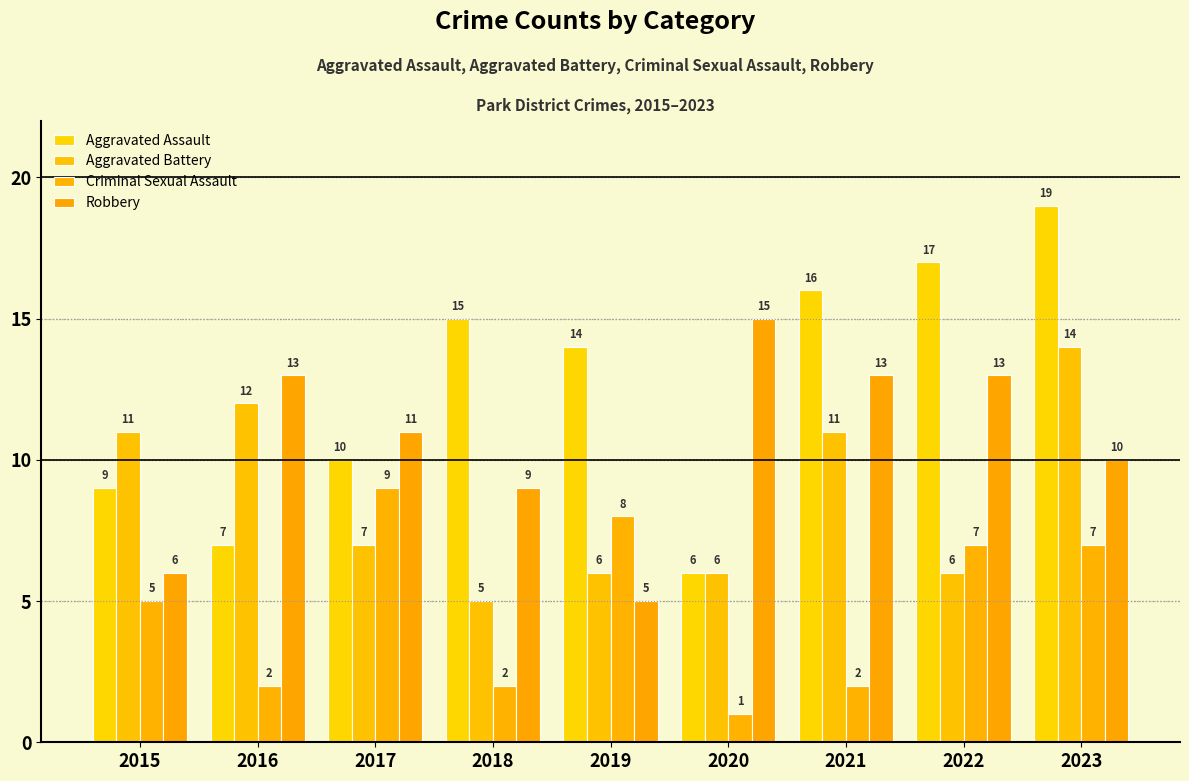

What is the difference between the second highest and second lowest values in the Robbery series?

7